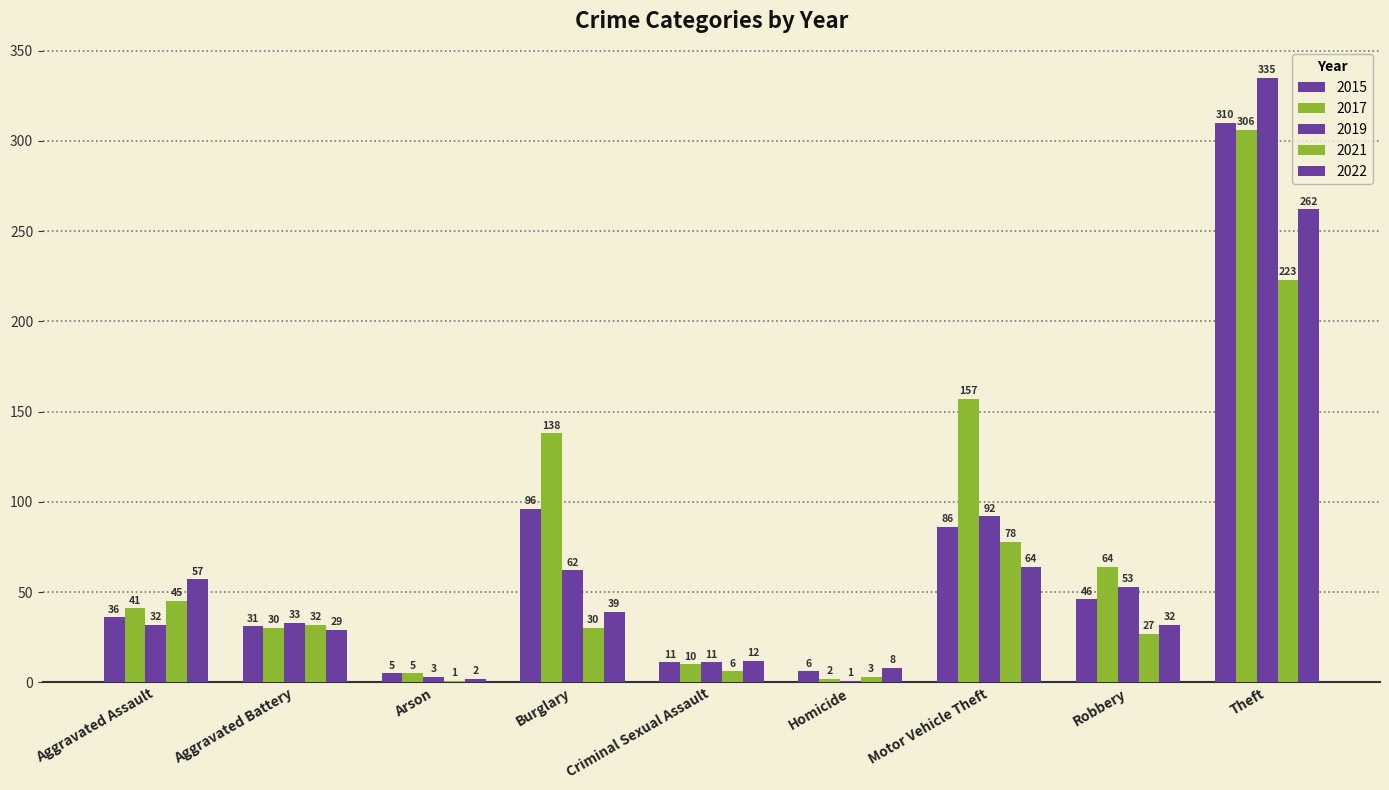

Are the bars horizontal?

No